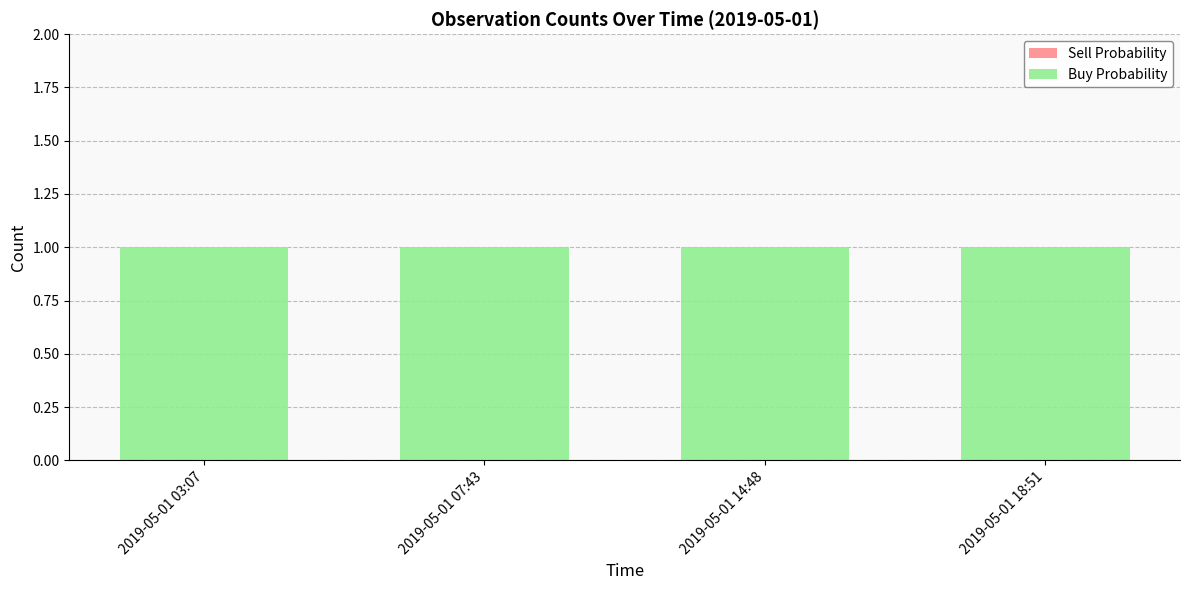

Which has a higher value, 2019-05-01 07:43 or 2019-05-01 18:51?

2019-05-01 07:43